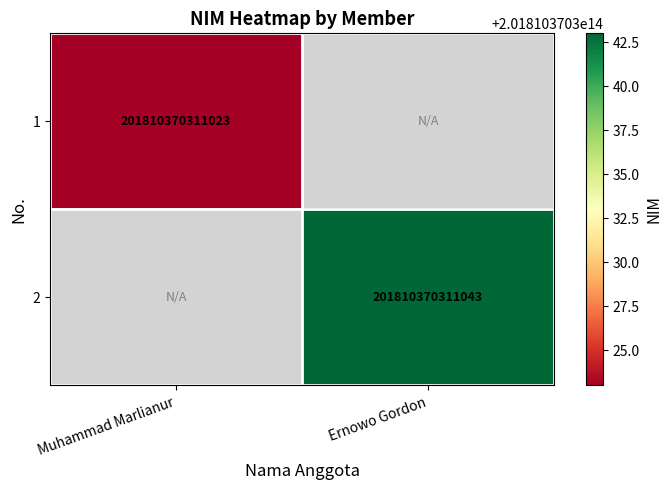

True or false: 1 has a value of 201810370311023 at Muhammad Marlianur.

True